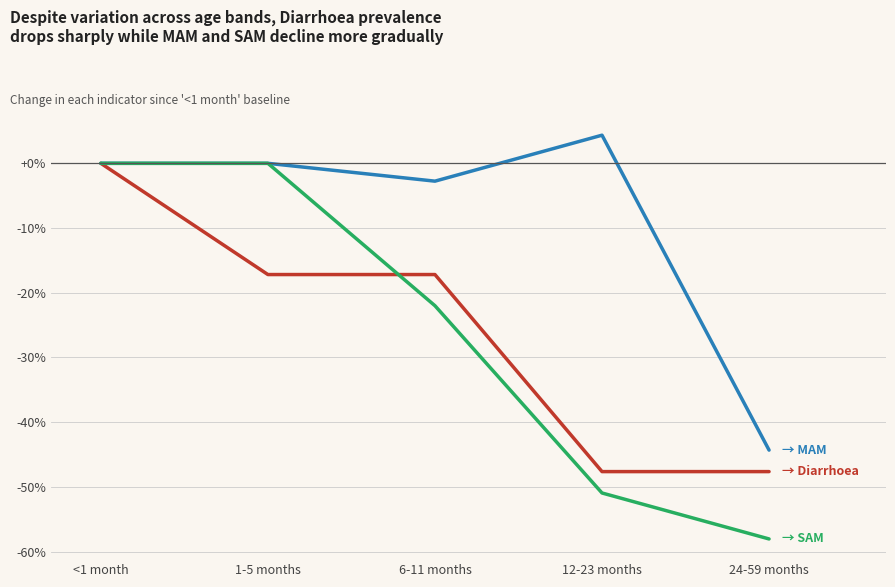

Count the number of data series in this chart.

3